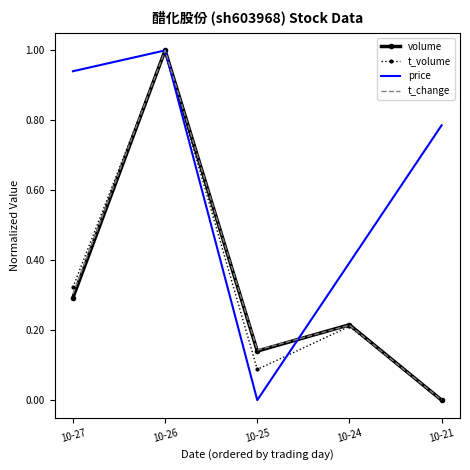

Rank the categories by t_volume value from lowest to highest.

10-21, 10-25, 10-24, 10-27, 10-26